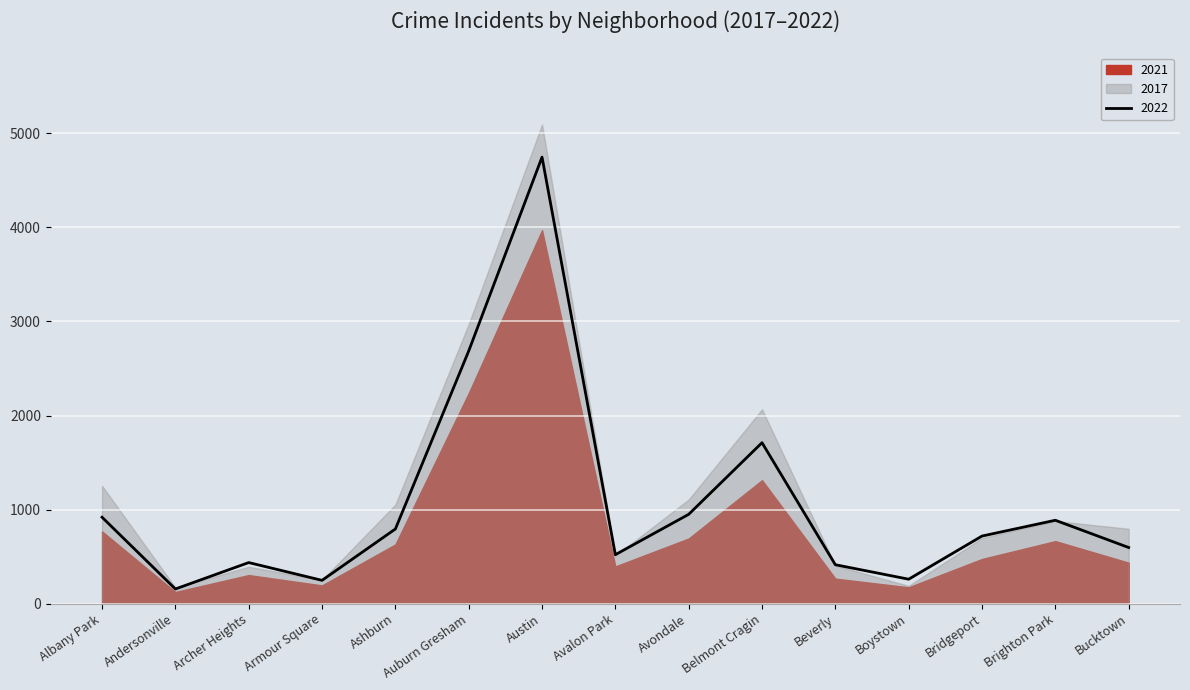

True or false: 2022 has a value of 793 at Ashburn.

True